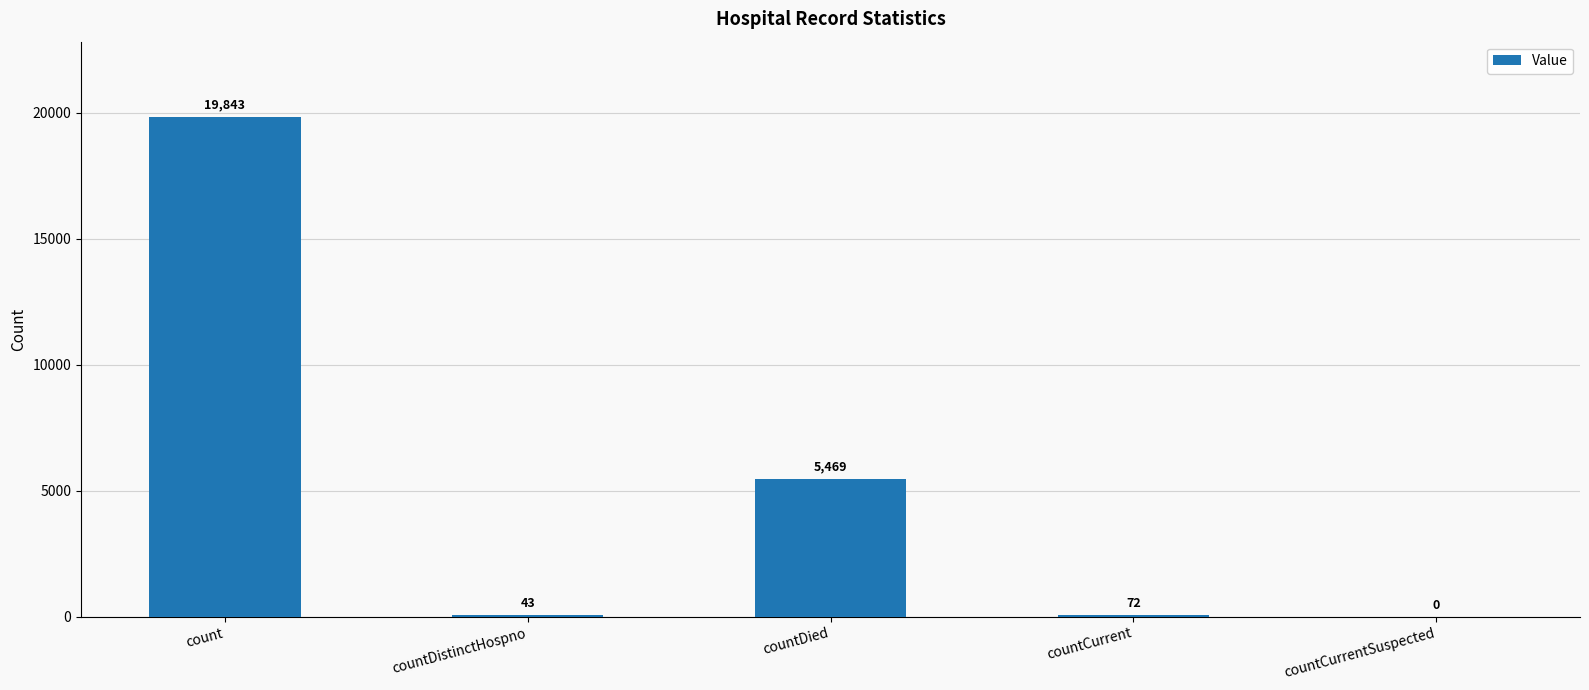

How many values are above zero?

4